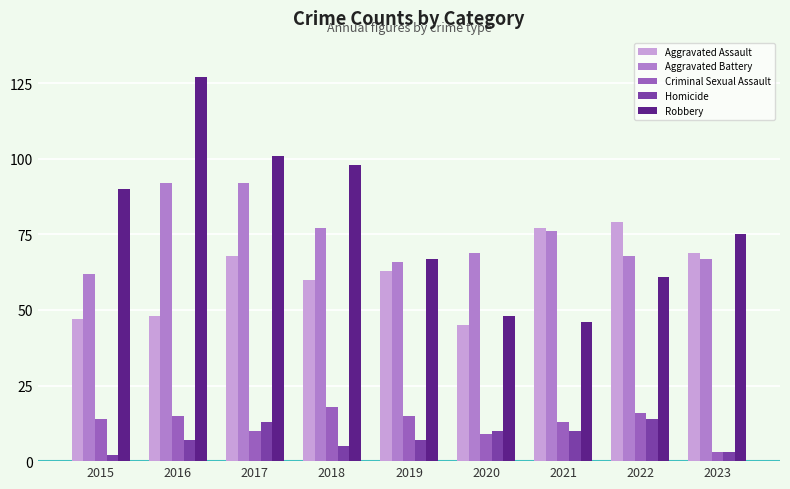

Which series changed the most between 2016 and 2023?

Robbery